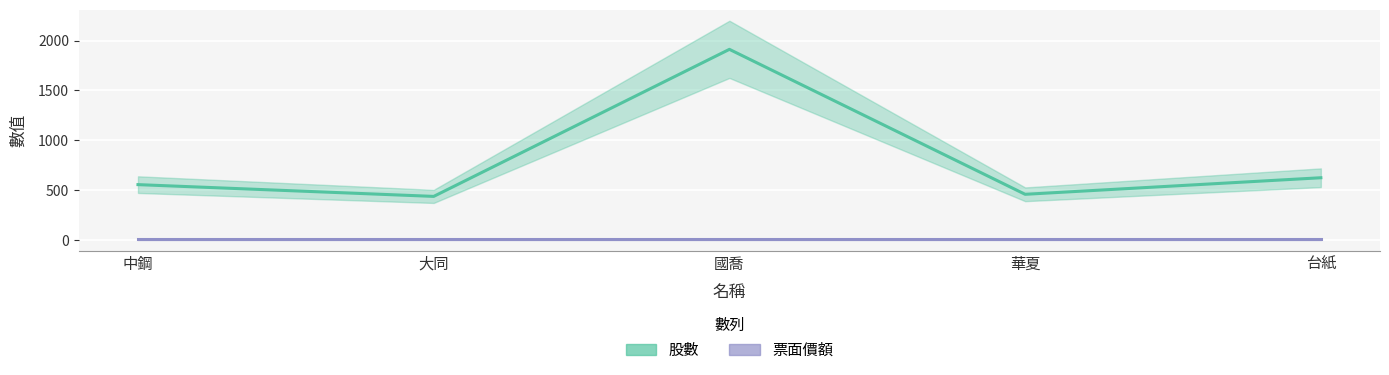

How many values exceed 556?

2